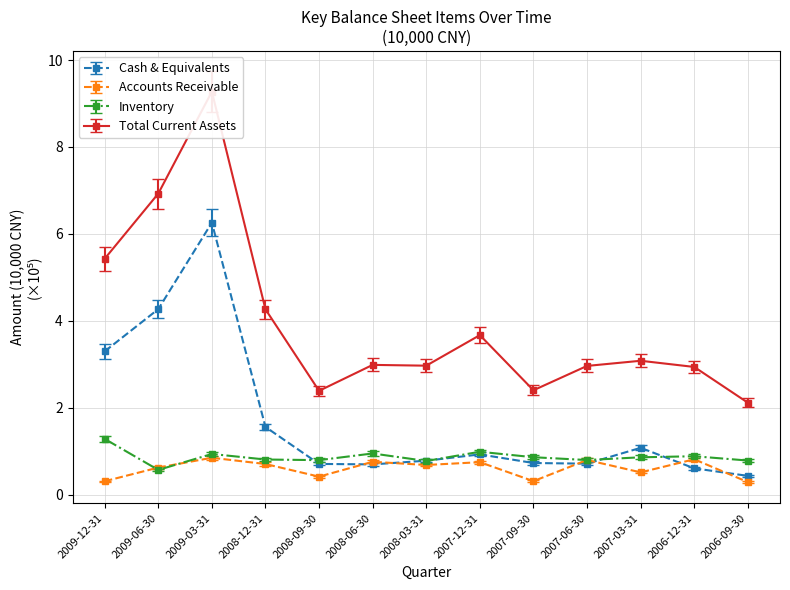

What is the label of the 3rd point from the left?

2009-03-31